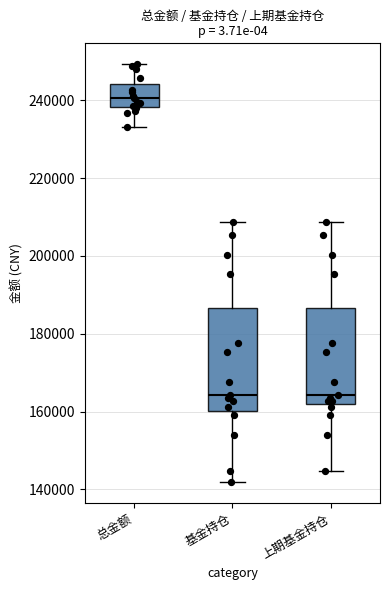

Reading left to right, transcribe this box plot: for each box, give where its median line is, the range the box spans, and where its two whiskers end, as read against the y-axis. The values are not printed on the chart, so give them approximately, as read against the axis.

总金额: median 240000, box 238000 to 244000, whiskers 232000 to 250000
基金持仓: median 164000, box 160000 to 186000, whiskers 142000 to 208000
上期基金持仓: median 164000, box 162000 to 186000, whiskers 144000 to 208000